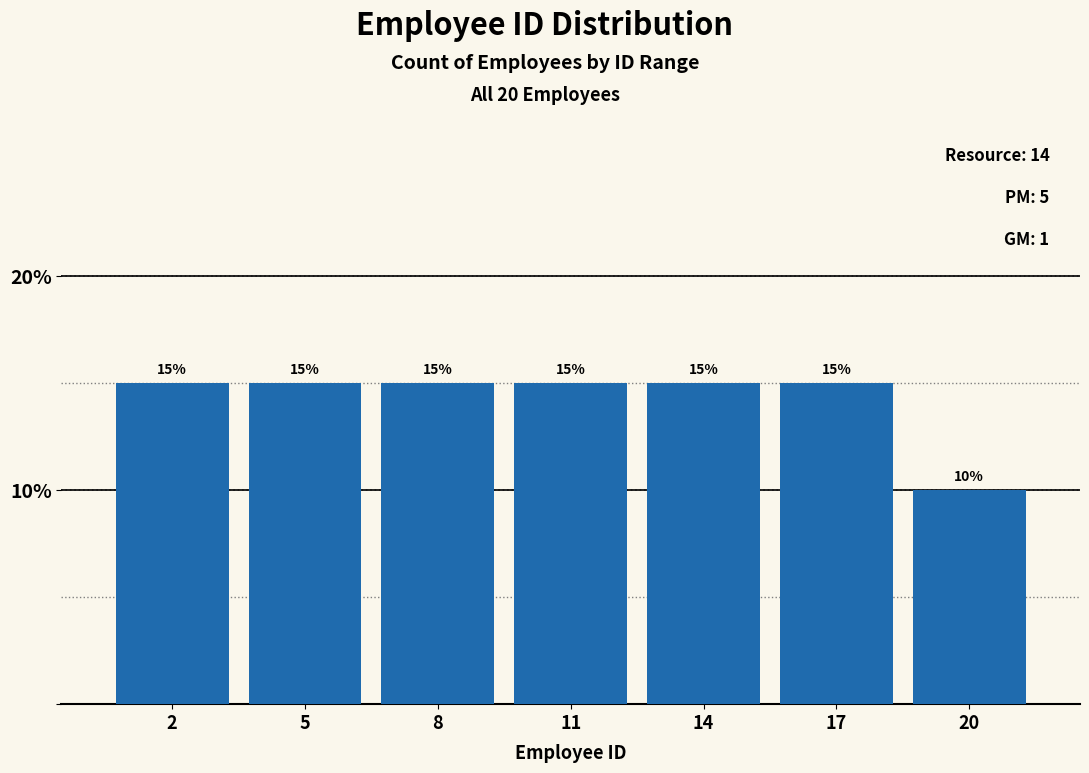

How tall is the bar that spans 9.5 to 12.5 on the x-axis?

15